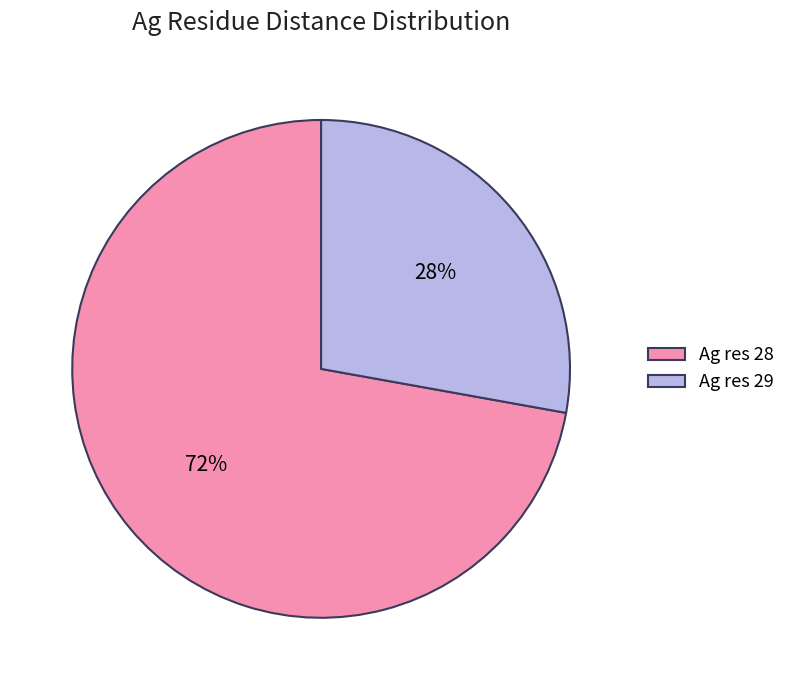

Is it true that Ag res 29 is 21% of the pie?

False